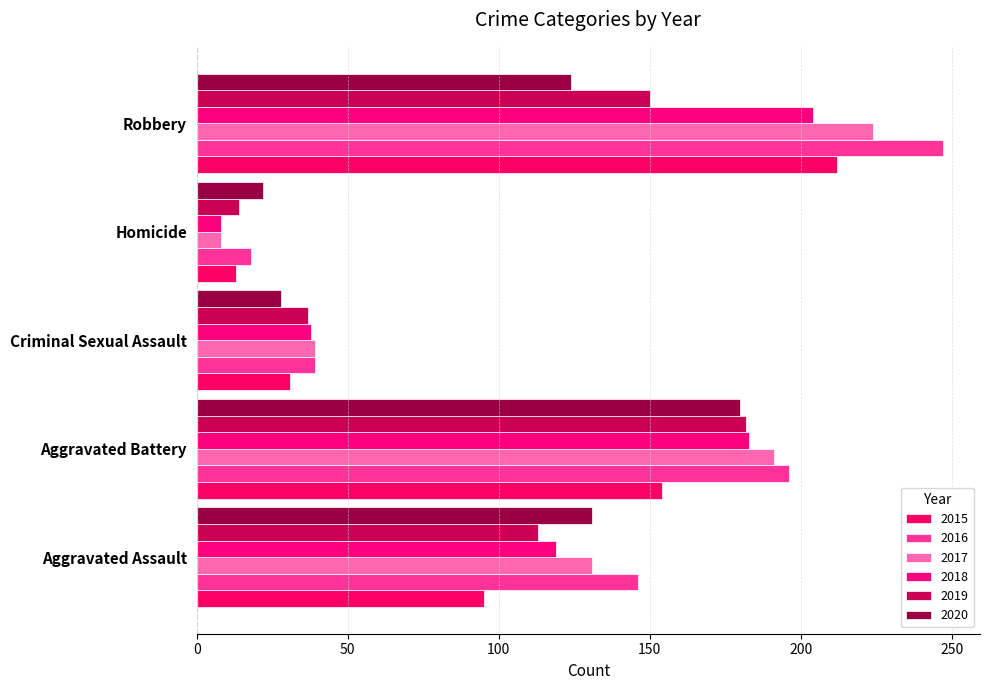

What position from the right is Robbery?

1